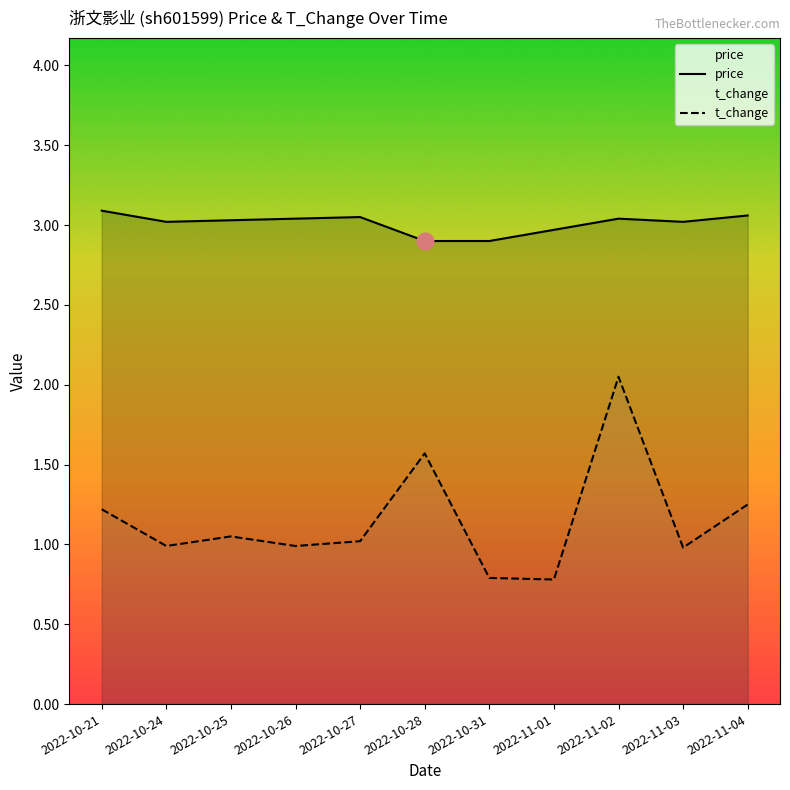

Reading right to left, list all the values displayed in this chart.

price: 3.1	3.0	3.0	3.0	2.9	2.9	3.0	3.0	3.0	3.0	3.1
t_change: 1.2	1.0	2.0	0.8	0.8	1.6	1.0	1.0	1.1	1.0	1.2